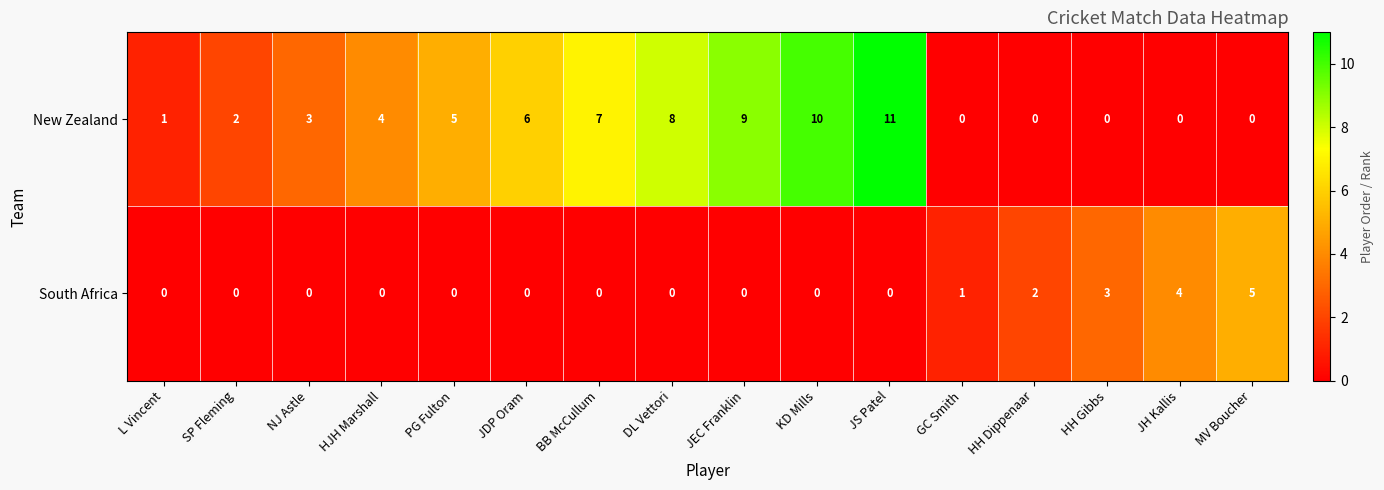

What is the difference between the highest and lowest values at SP Fleming?

2